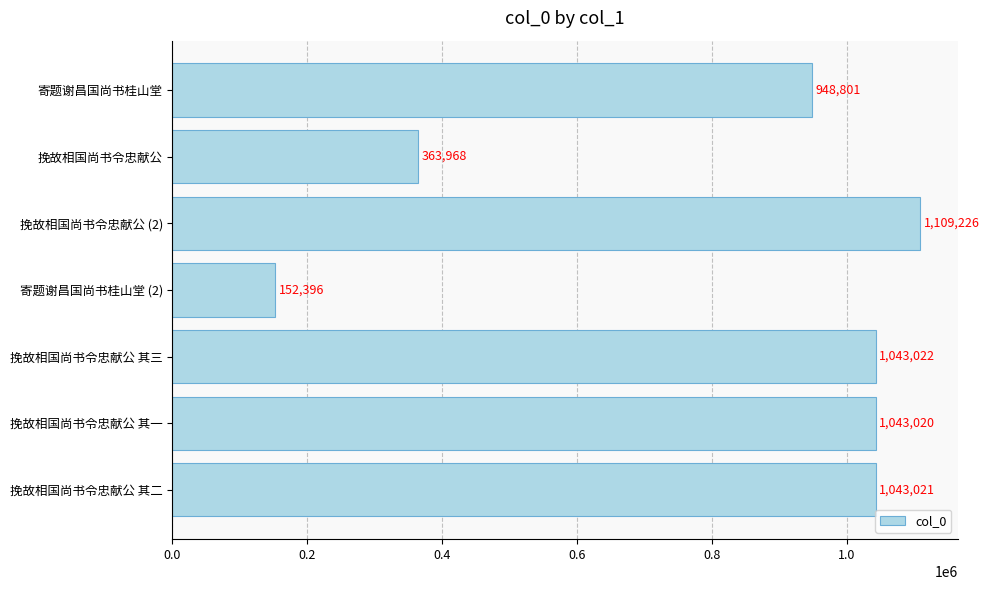

Which category has the highest value across all series?

挽故相国尚书令忠献公 (2)